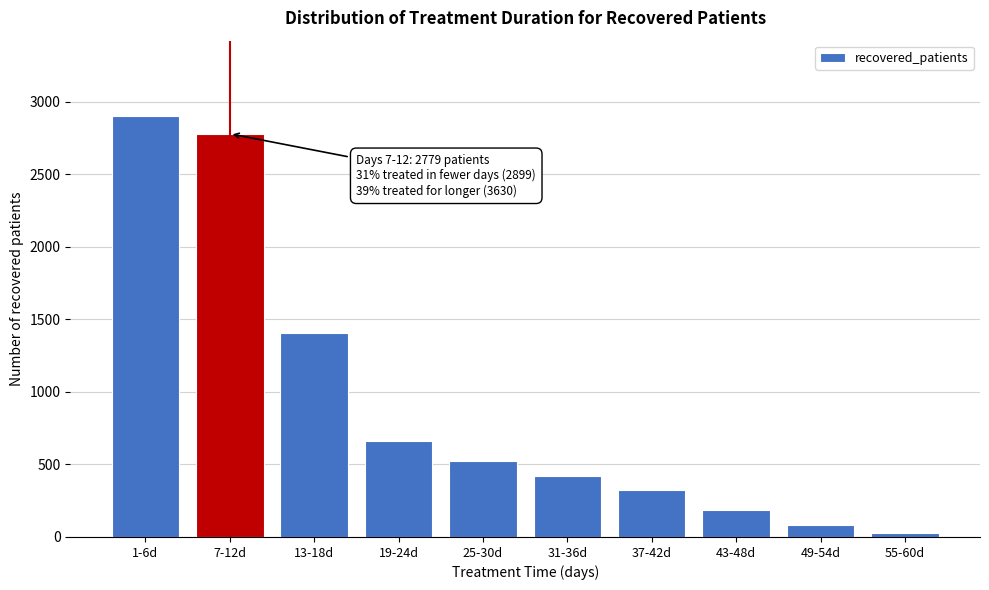

Reading left to right, transcribe all the data shown in this chart.

1-6d=2899	7-12d=2779	13-18d=1408	19-24d=664	25-30d=521	31-36d=419	37-42d=324	43-48d=187	49-54d=80	55-60d=27